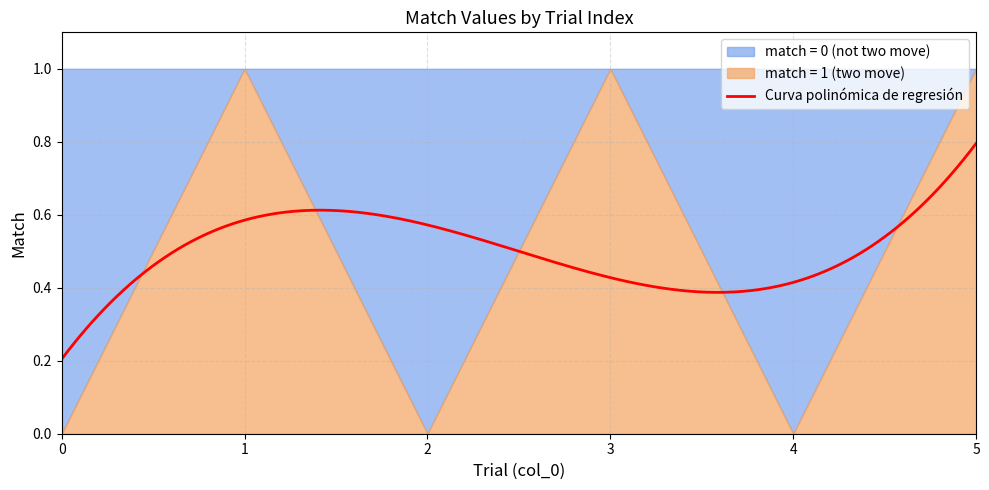

True or false: match and upper cross at least once.

False